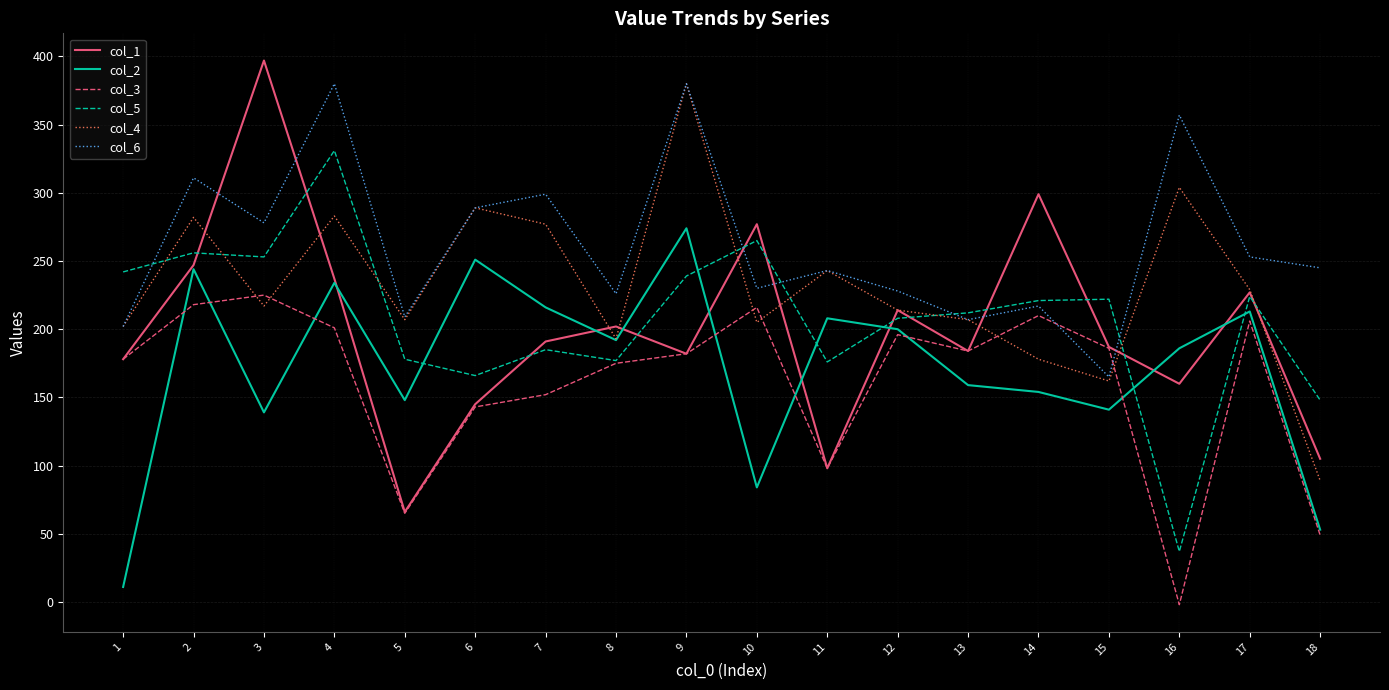

The value of col_6 at 17 is 253. True or false?

True